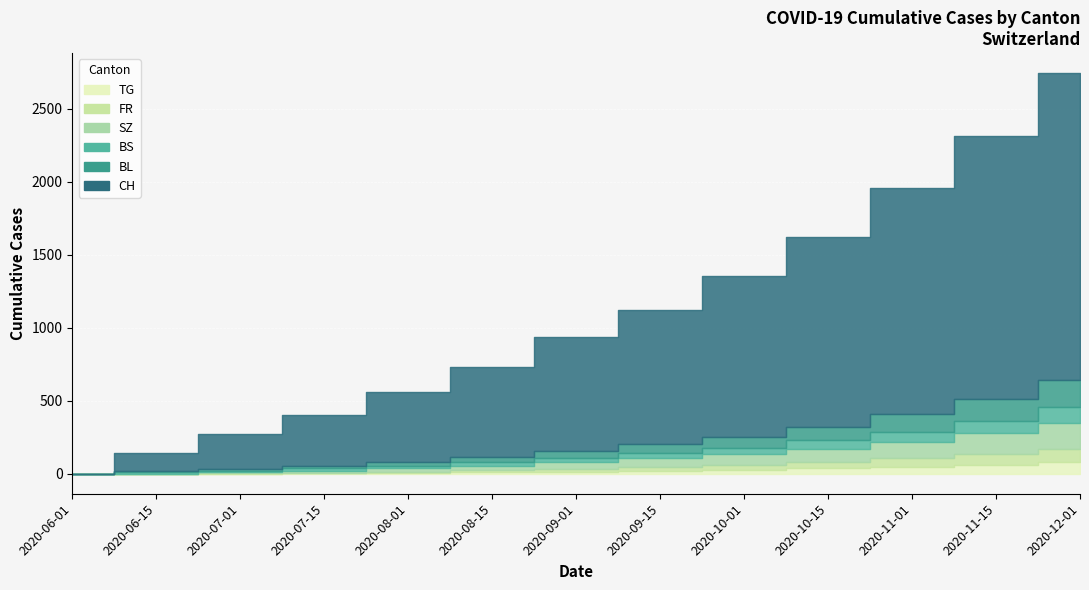

Which series has the widest spread of values?

CH